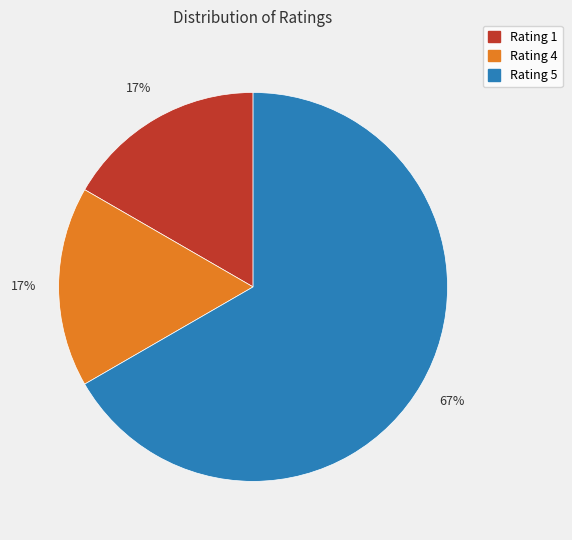

The Rating 5 slice represents 67% of the pie. True or false?

True